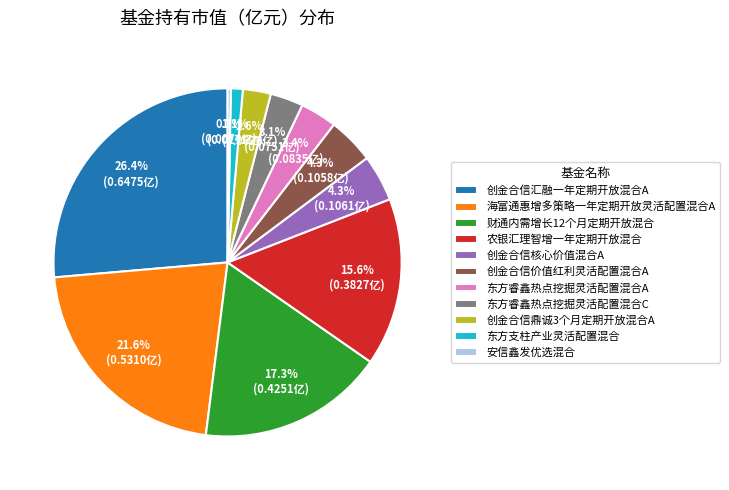

Which has a higher value, 创金合信鼎诚3个月定期开放混合A or 创金合信价值红利灵活配置混合A?

创金合信价值红利灵活配置混合A